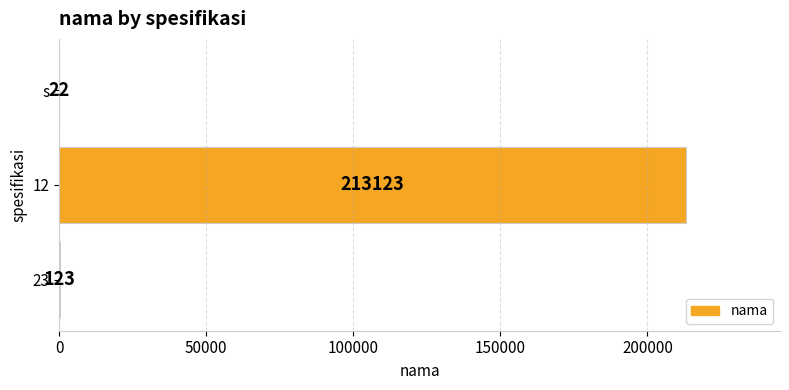

What is the approximate value at 12, to the nearest 100?

213100